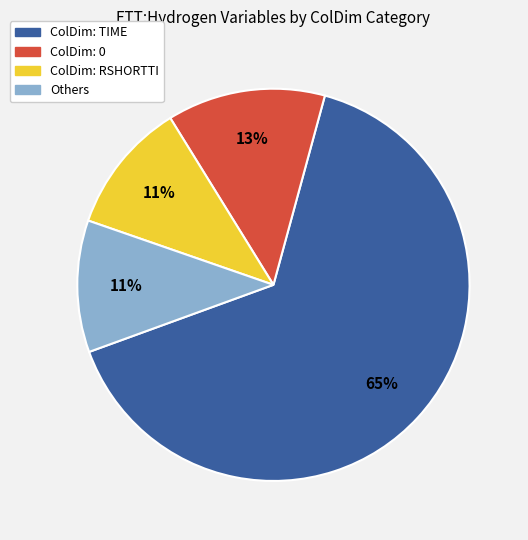

Is there any slice that represents more than half of the pie?

Yes